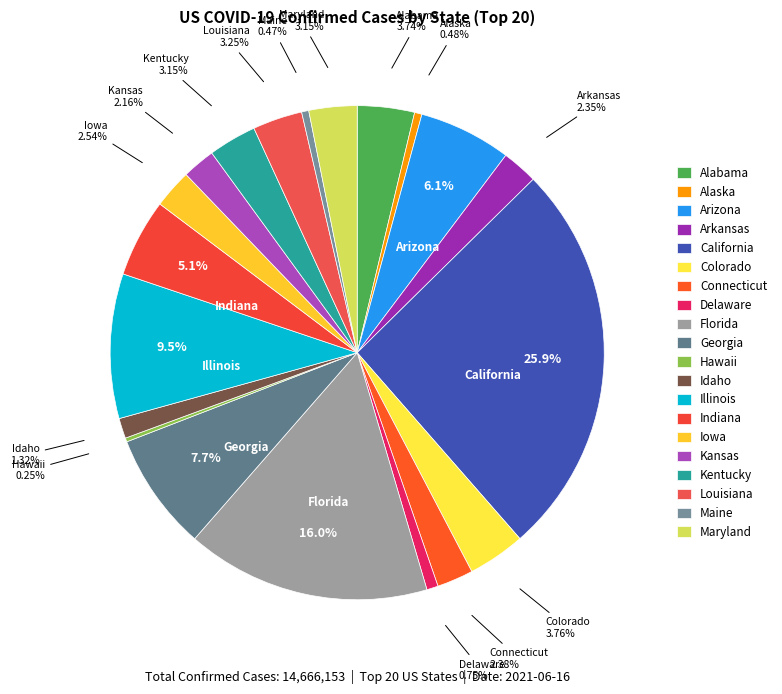

To the nearest percent, what portion does Alabama represent?

4%